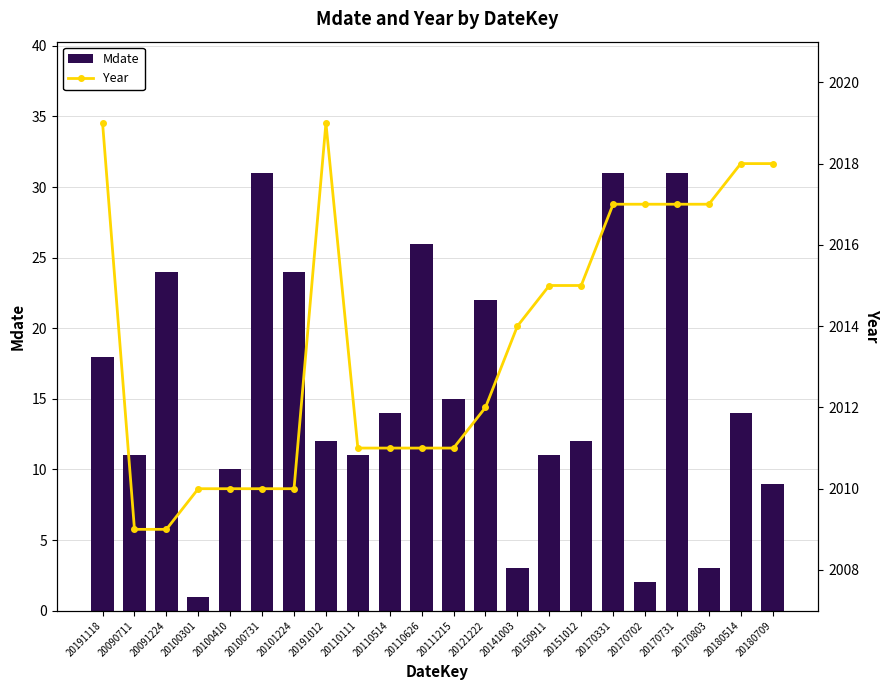

What is the difference between the Year values at 20121222 and 20170731?

5